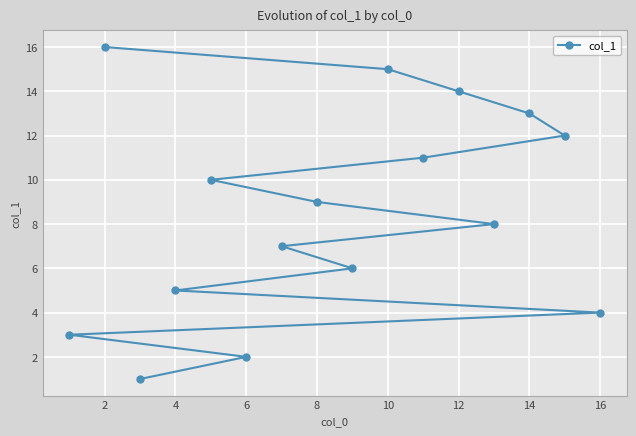

How many lines are shown in the chart?

1